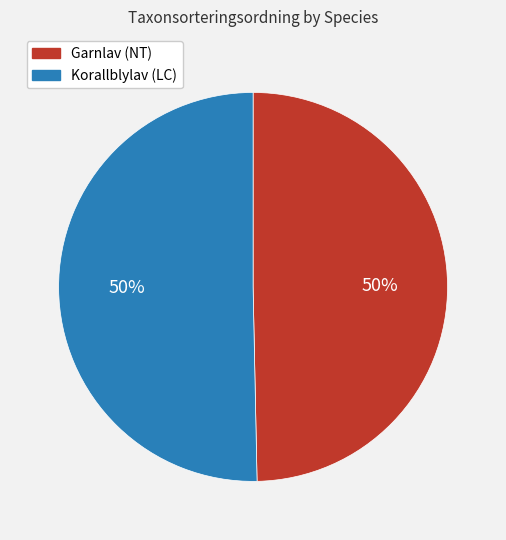

Is it true that Garnlav (NT) is 42% of the pie?

False